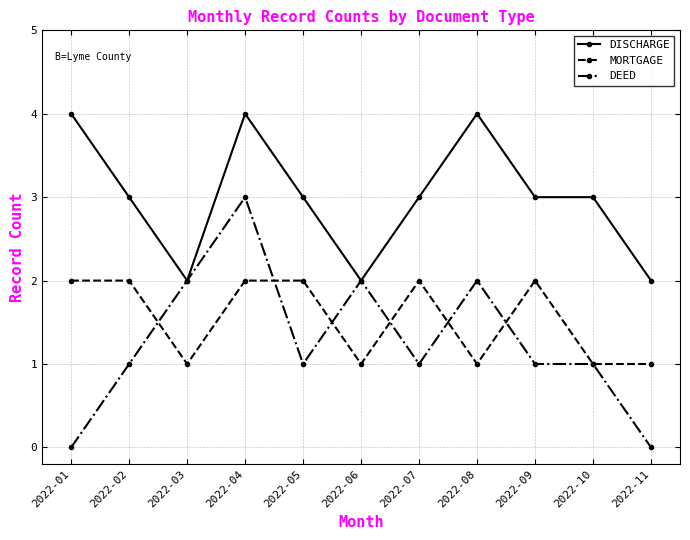

Which series has the largest total across all categories?

DISCHARGE